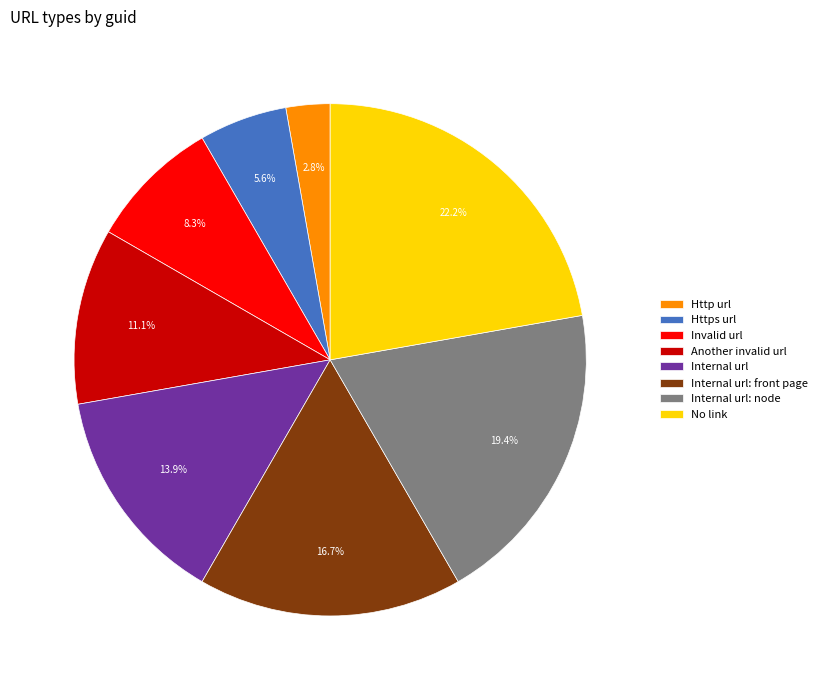

What portion of the pie excludes No link?

77.8%